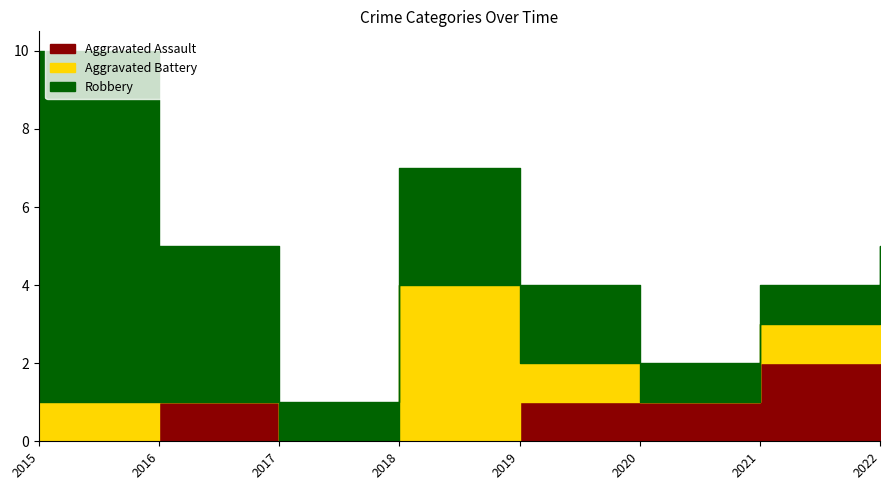

At how many categories does at least one series exceed 5?

1